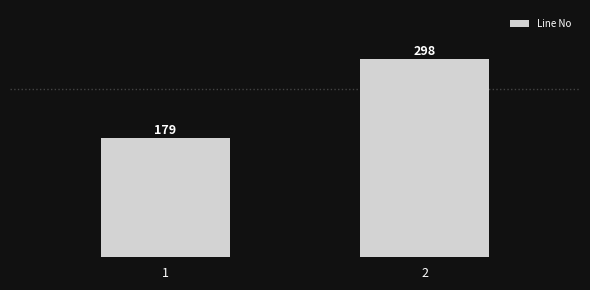

Rank the categories by value from lowest to highest.

1, 2